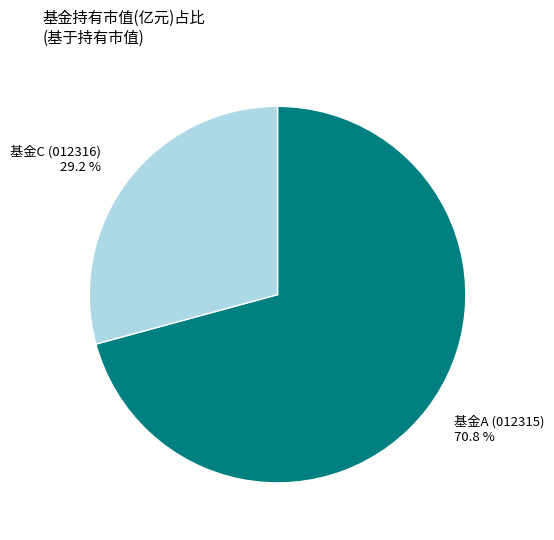

To the nearest percent, what is the difference between the largest and smallest slice percentages?

42%